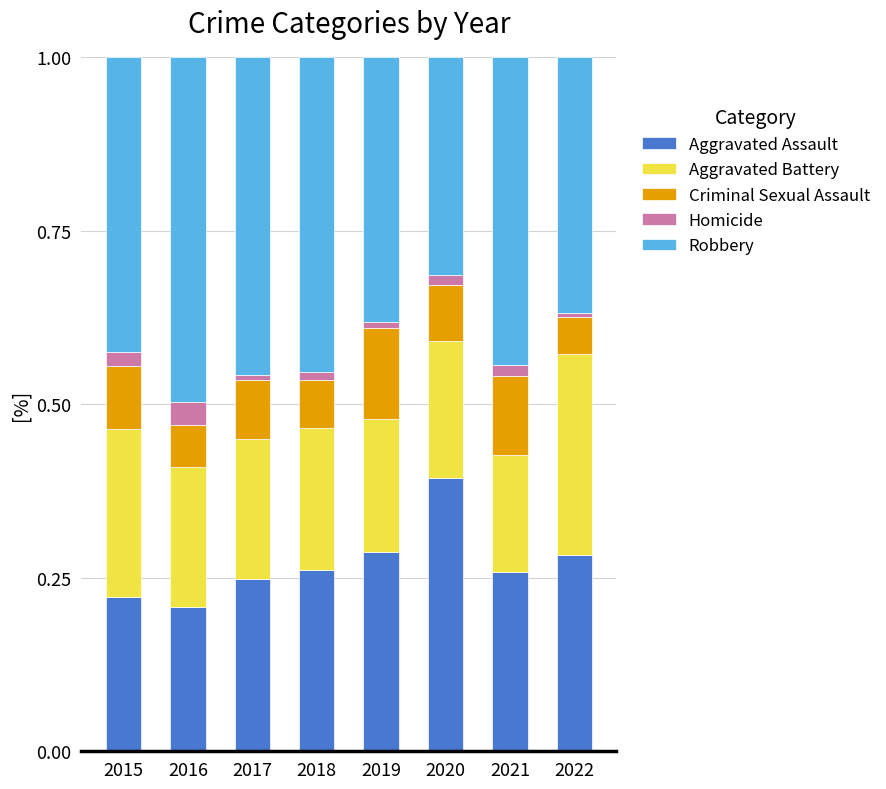

What is the sum of all Aggravated Assault values?

2.2